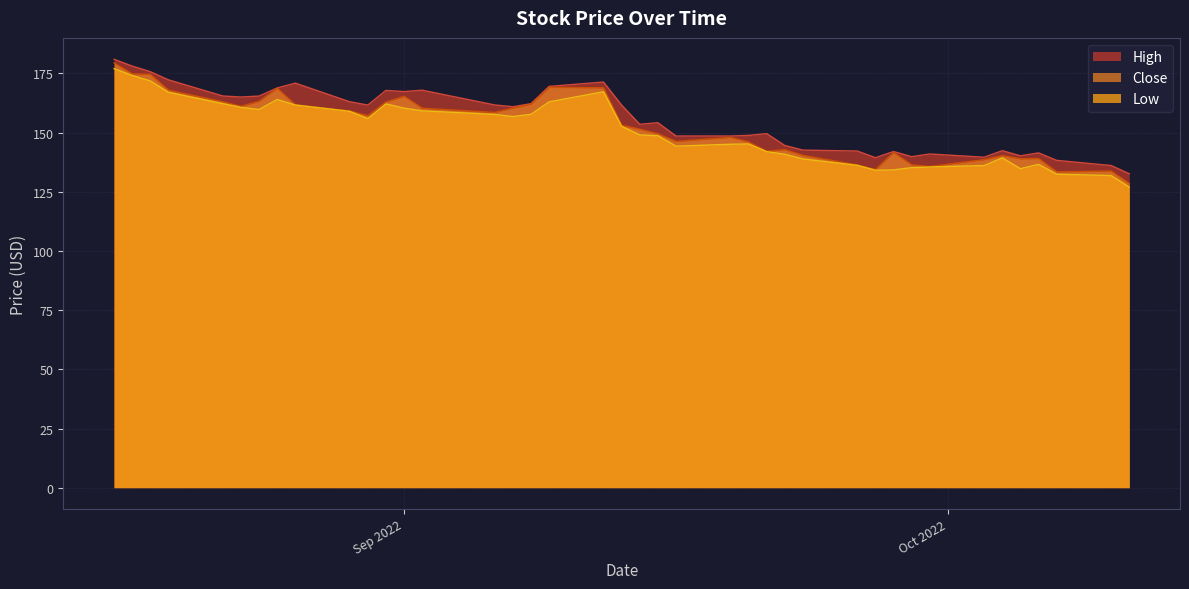

What is the highest value of the High series?

181.0